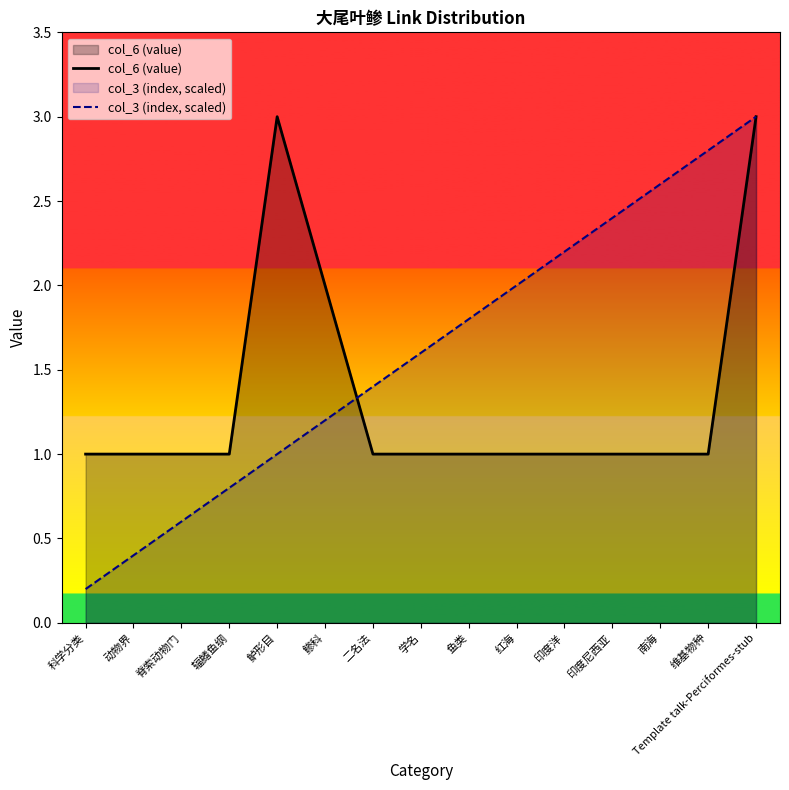

Rank the series by their average value, from highest to lowest.

col_3 (index, scaled), col_6 (value)